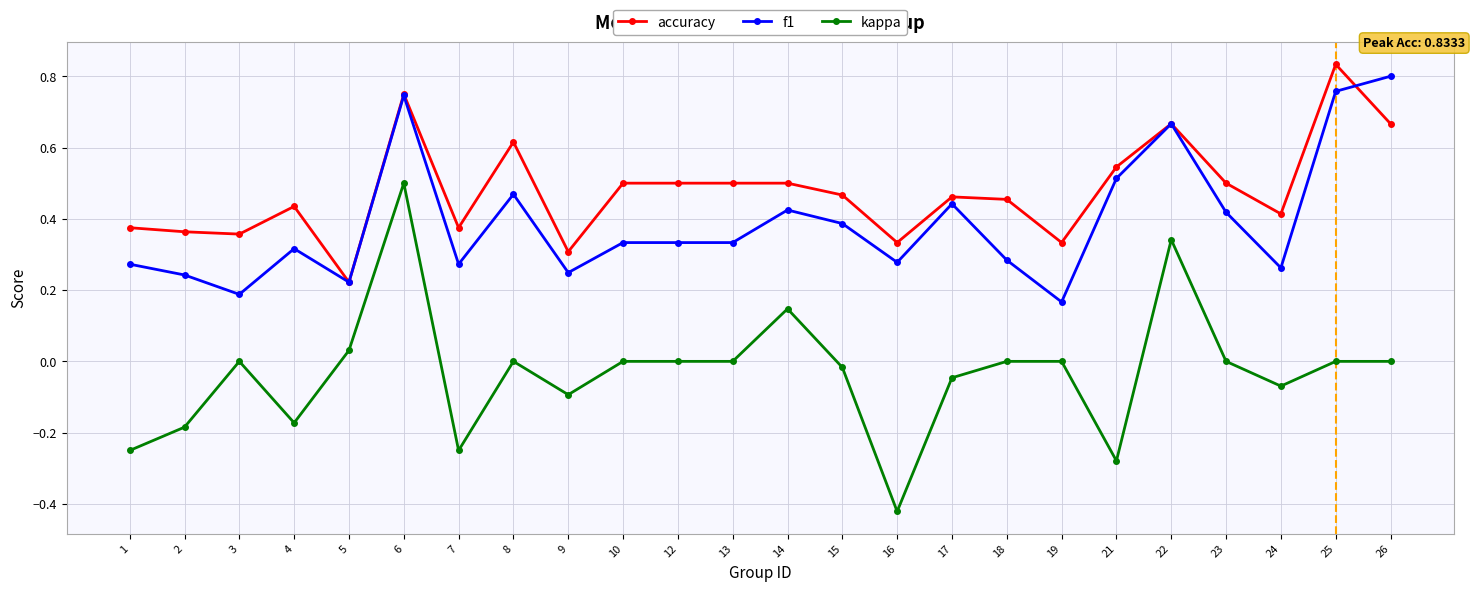

True or false: accuracy has more than 2 interior local peaks.

True